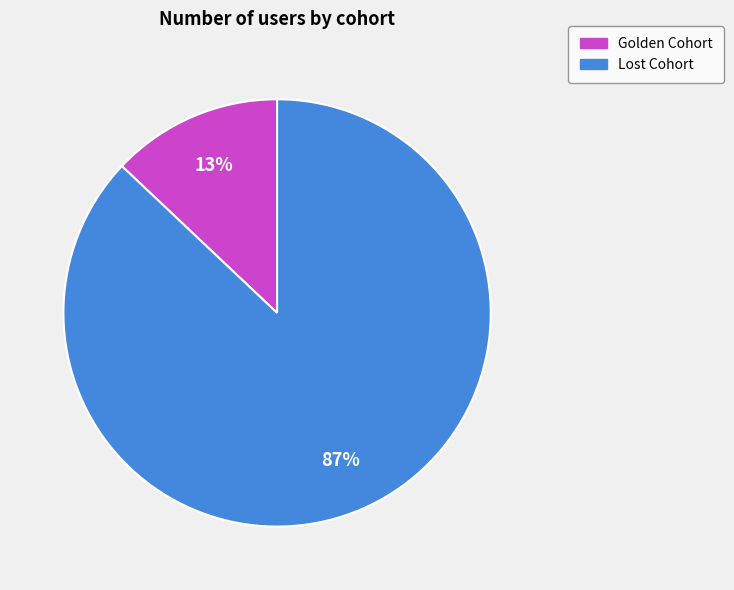

Is Golden Cohort the majority of the pie?

No